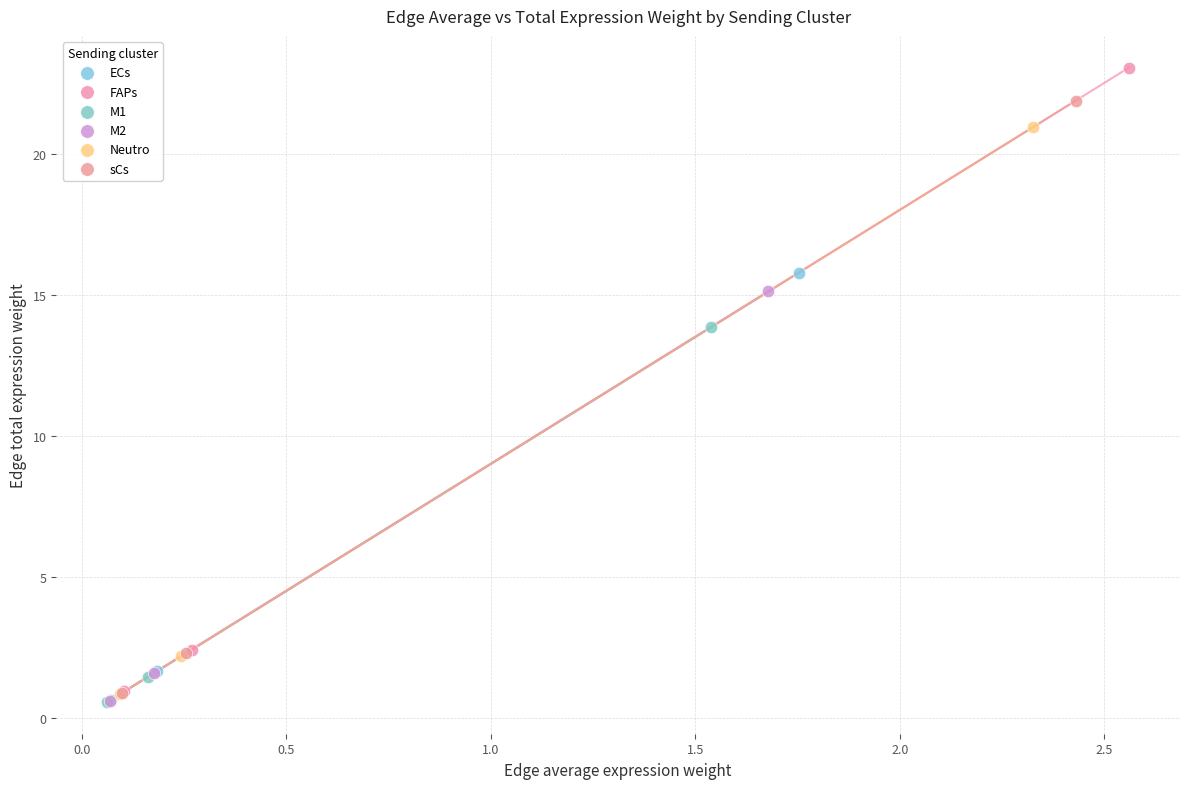

Which series reaches the maximum Y coordinate?

FAPs